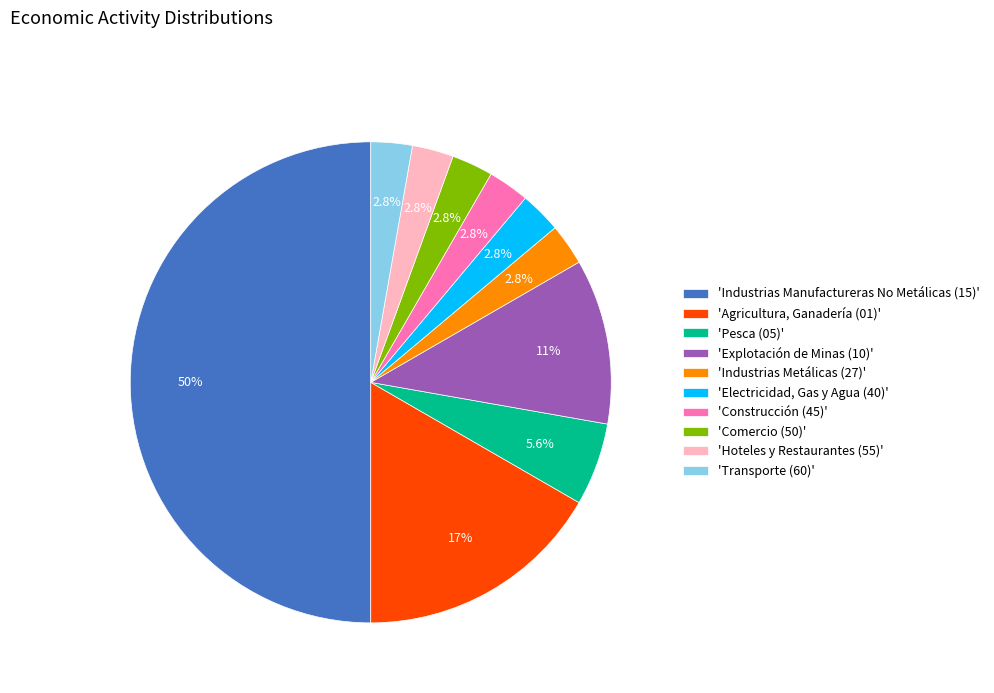

To the nearest percent, what is the average slice percentage?

10%